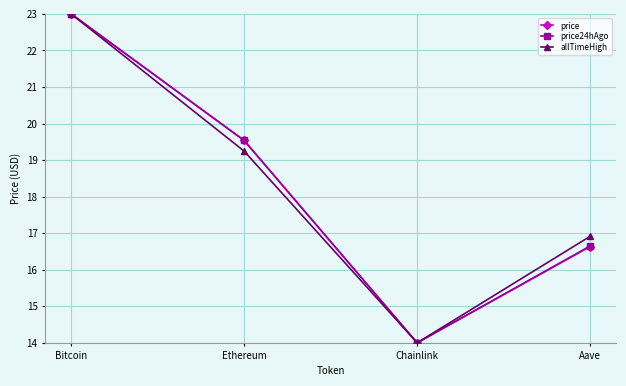

Rank the series by their average value, from lowest to highest.

allTimeHigh, price, price24hAgo